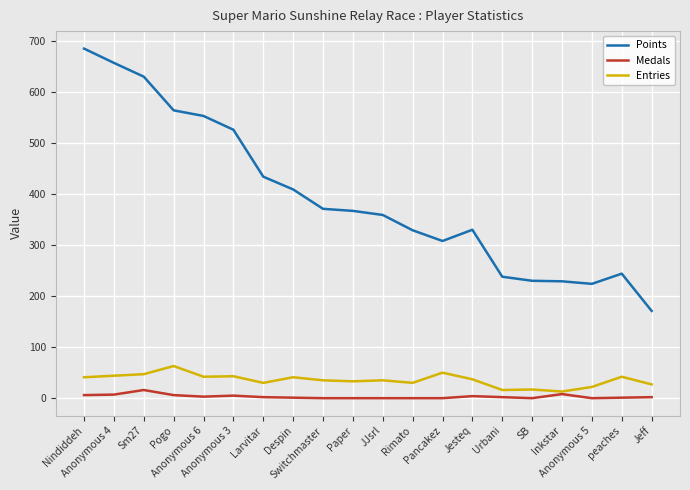

What are all the series names shown in the legend?

Points, Medals, Entries